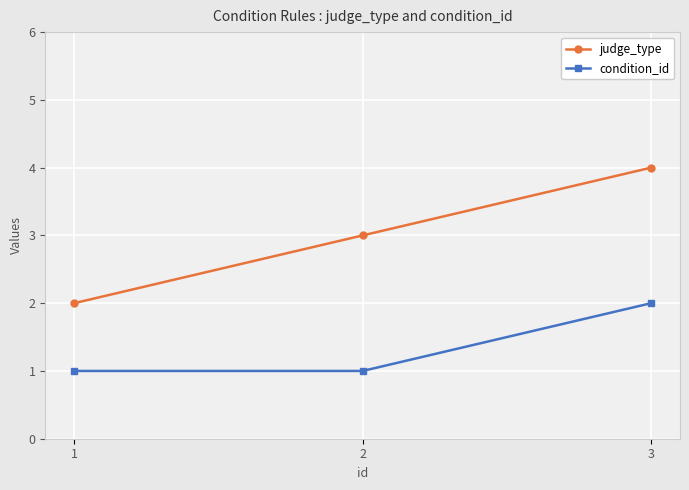

Reading left to right, transcribe all the data shown in this chart.

judge_type: 2	3	4
condition_id: 1	1	2